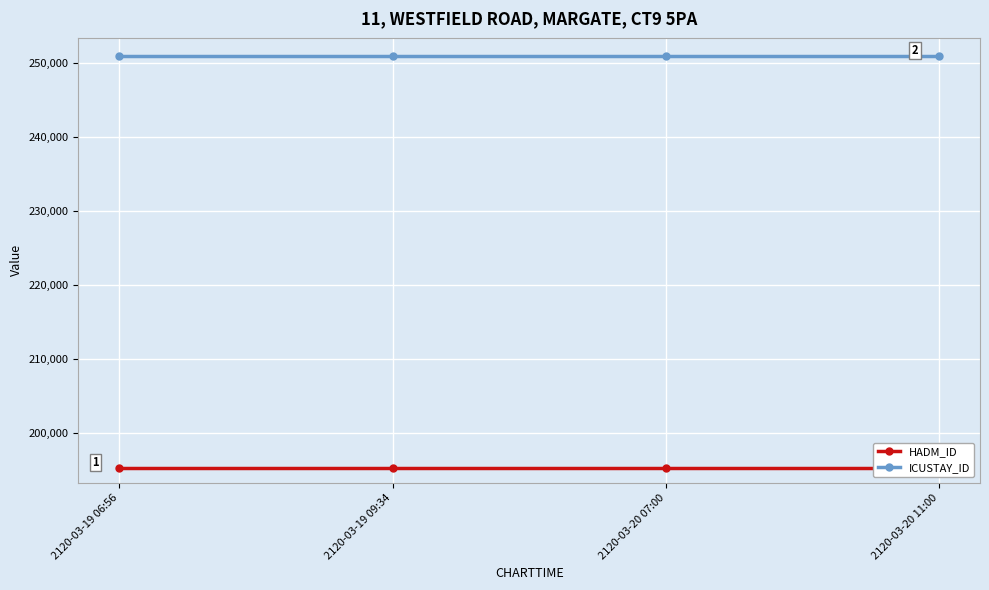

What is the average value of the HADM_ID series?

195276